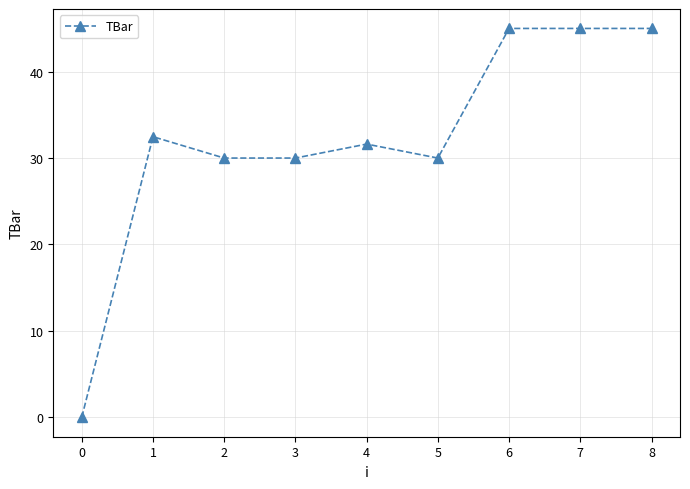

Reading left to right, extract all data points from this chart.

0.0	32.5	30.0	30.0	31.6	30.0	45.0	45.0	45.0